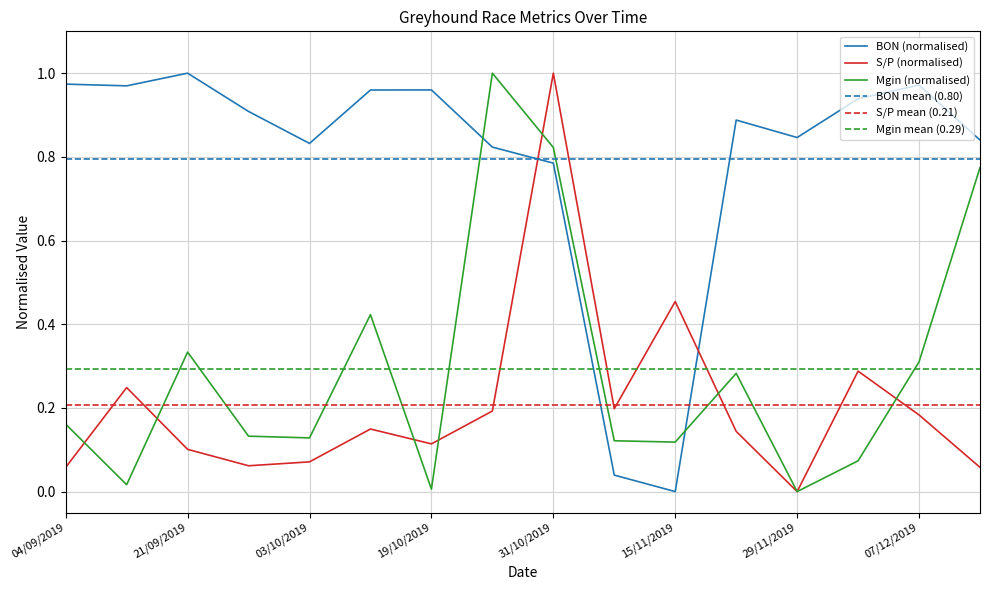

Rank the series at 19/10/2019 from highest to lowest value.

BON, S/P, Mgin